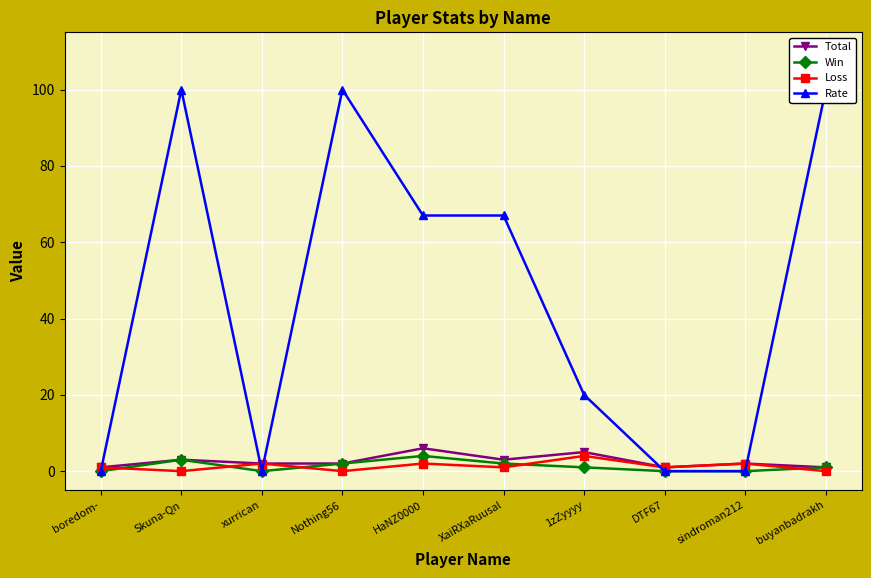

List the series in order of their peak value, highest first.

Rate, Total, Win, Loss